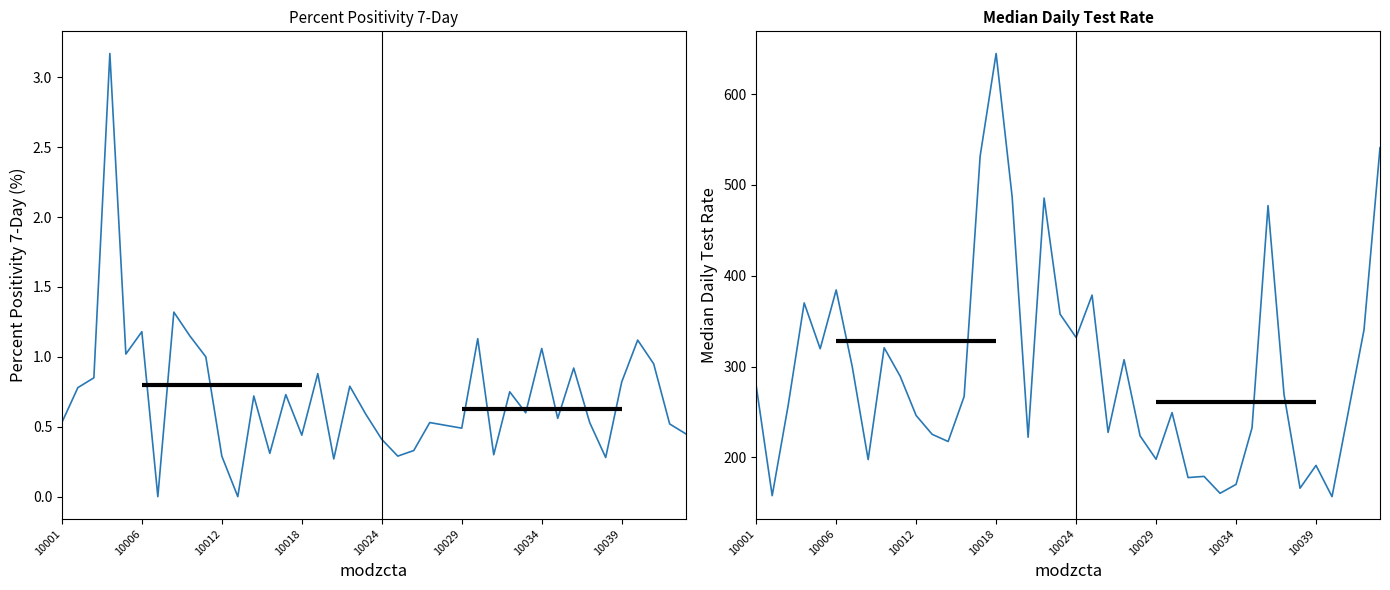

Does the chart display data point markers on the line(s)?

No